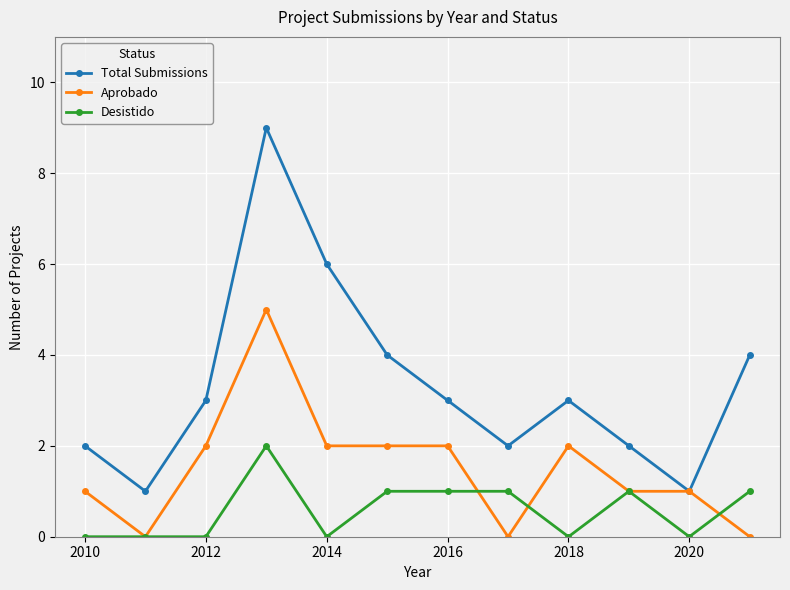

Which series has the largest total across all categories?

Total Submissions